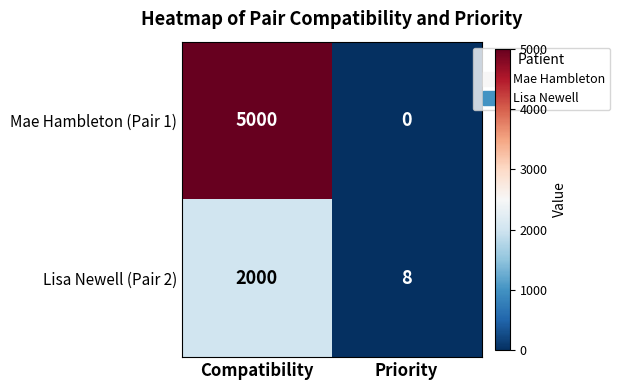

List the series in order of their overall mean, highest first.

Mae Hambleton (Pair 1), Lisa Newell (Pair 2)